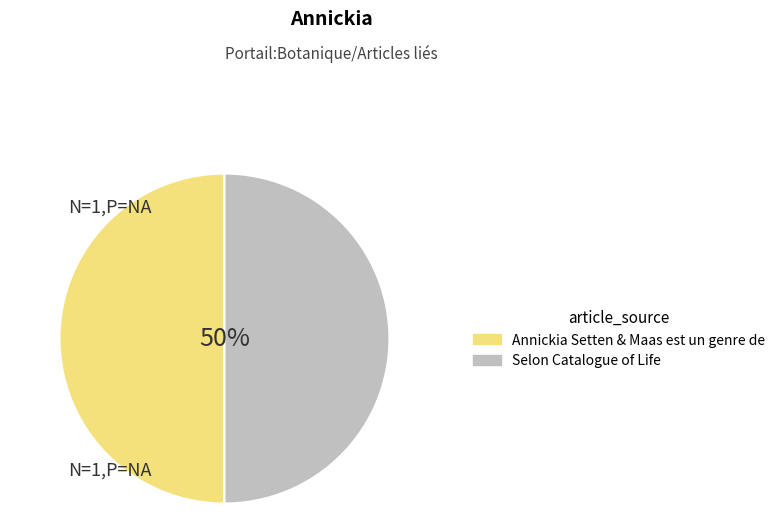

To the nearest percent, what portion does Selon Catalogue of Life represent?

50%